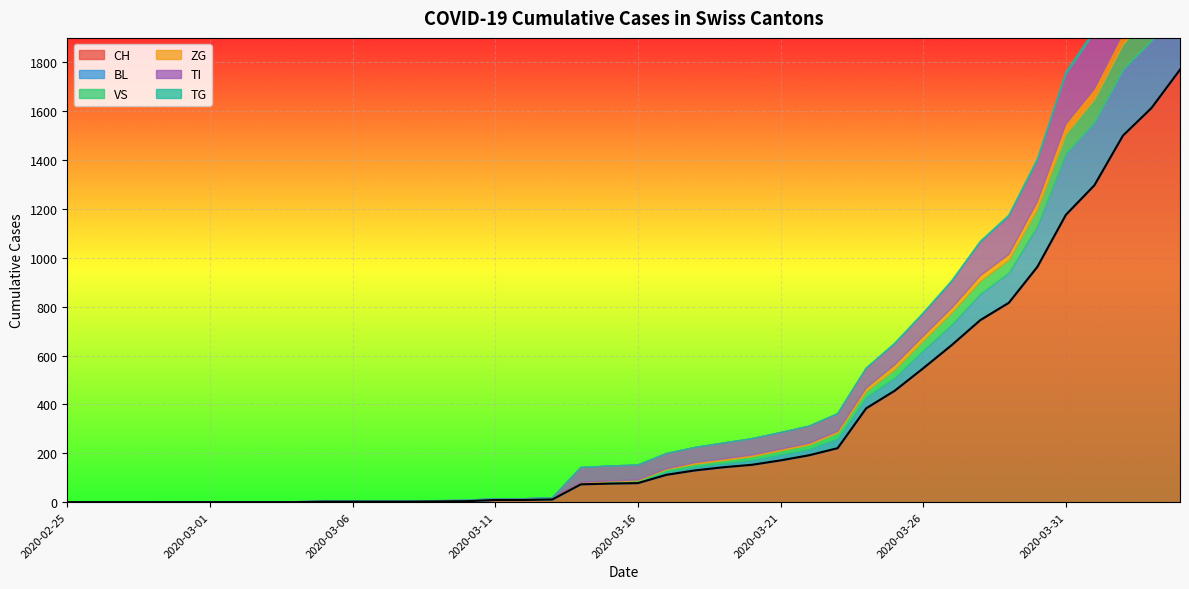

What is the spread (max minus min) of values at 2020-03-11?

9